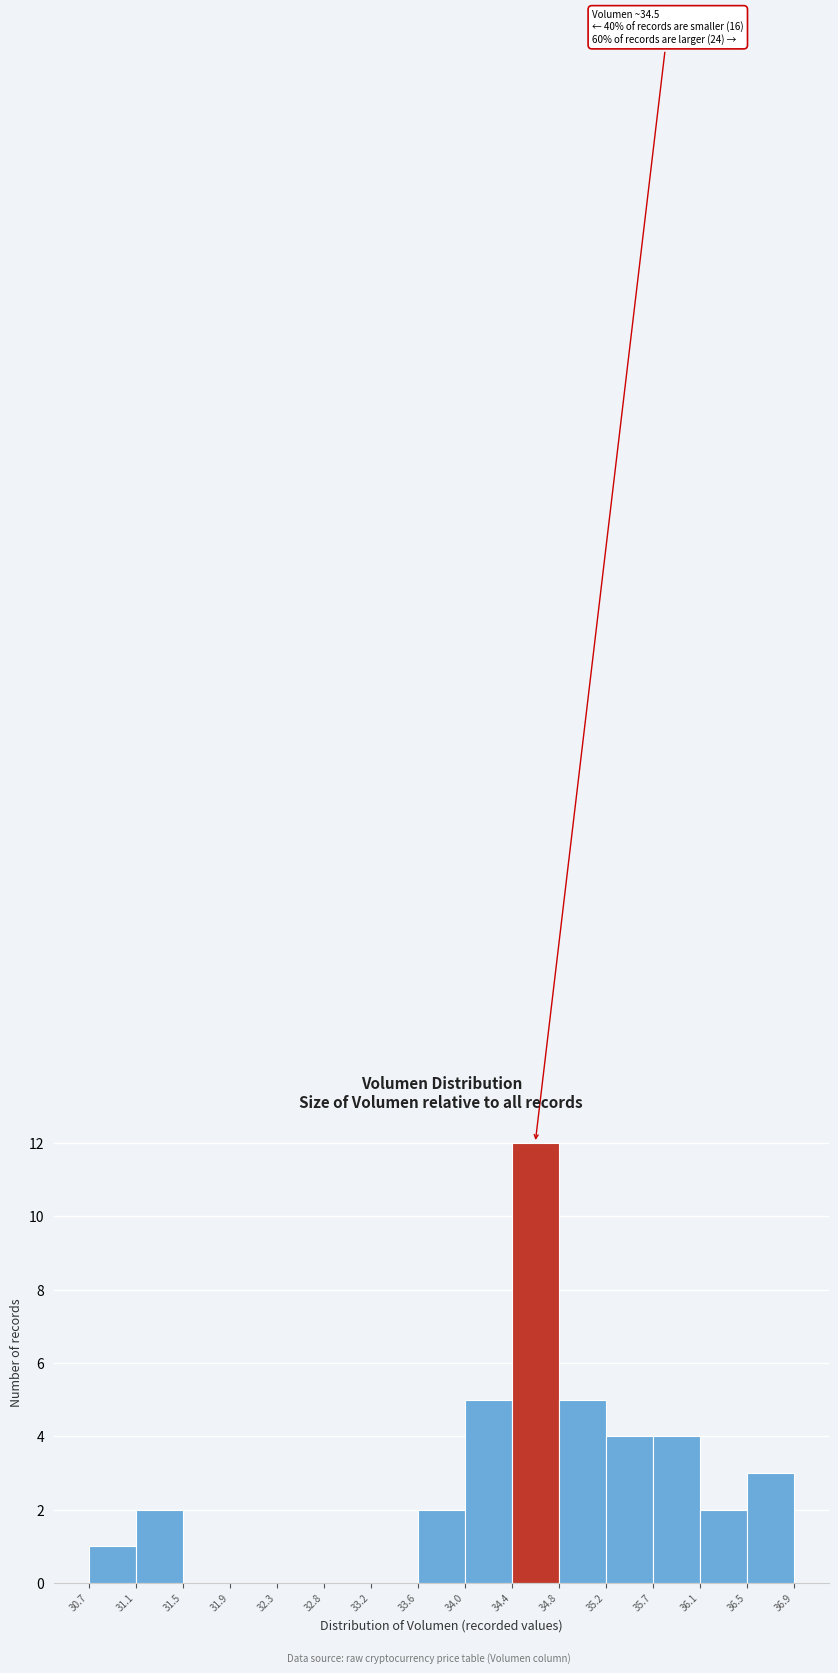

Over which range of the x-axis is the bar tallest?

34.4 to 34.8